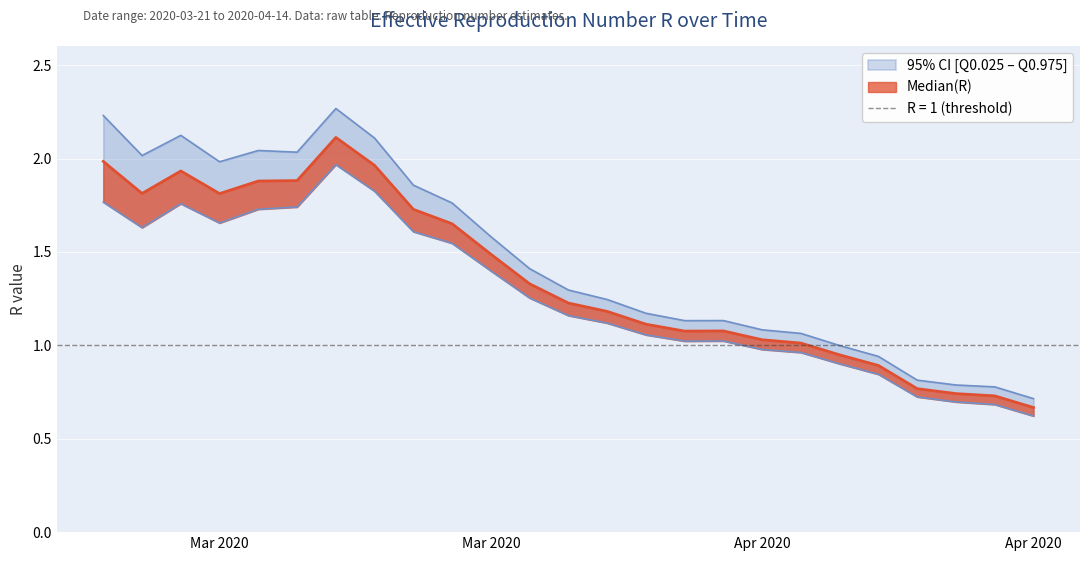

Where is the first local minimum for Quantile.0.025(R)?

2020-03-22